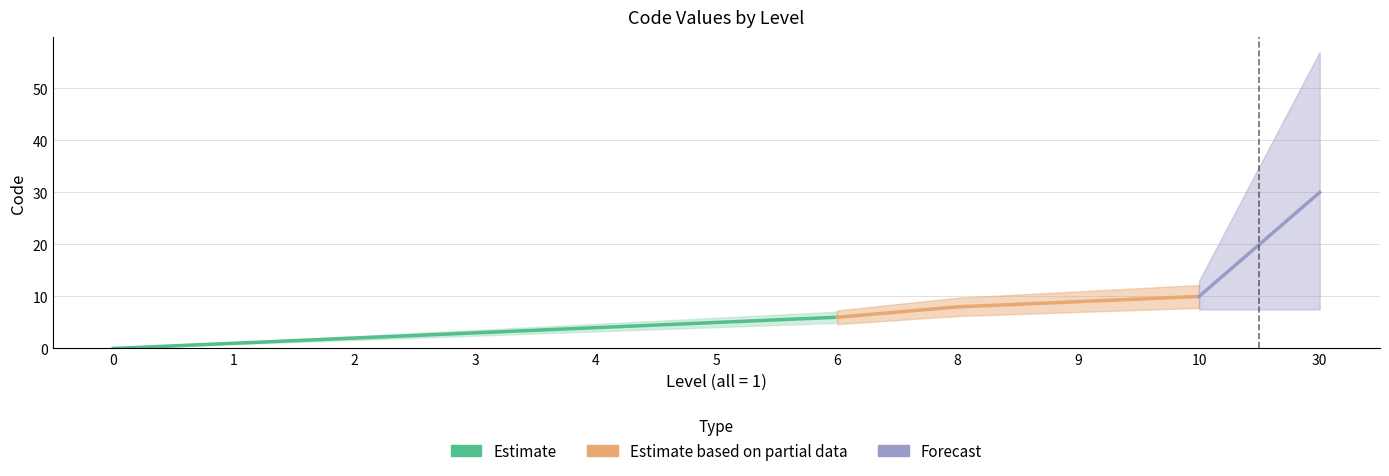

Is it true that the value at 4 is 2?

False